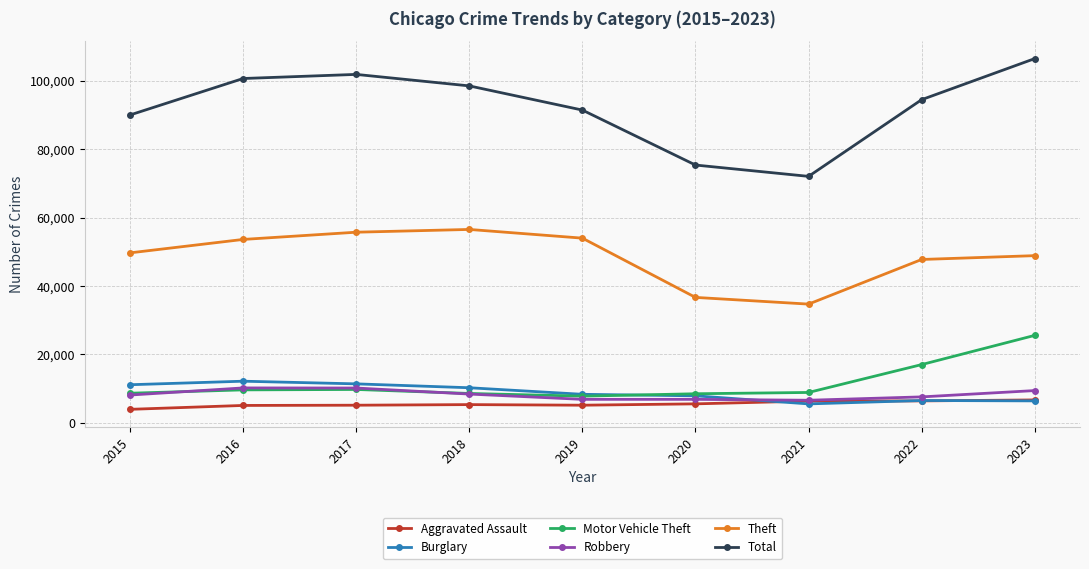

How many data points in Theft are less than 49700?

4